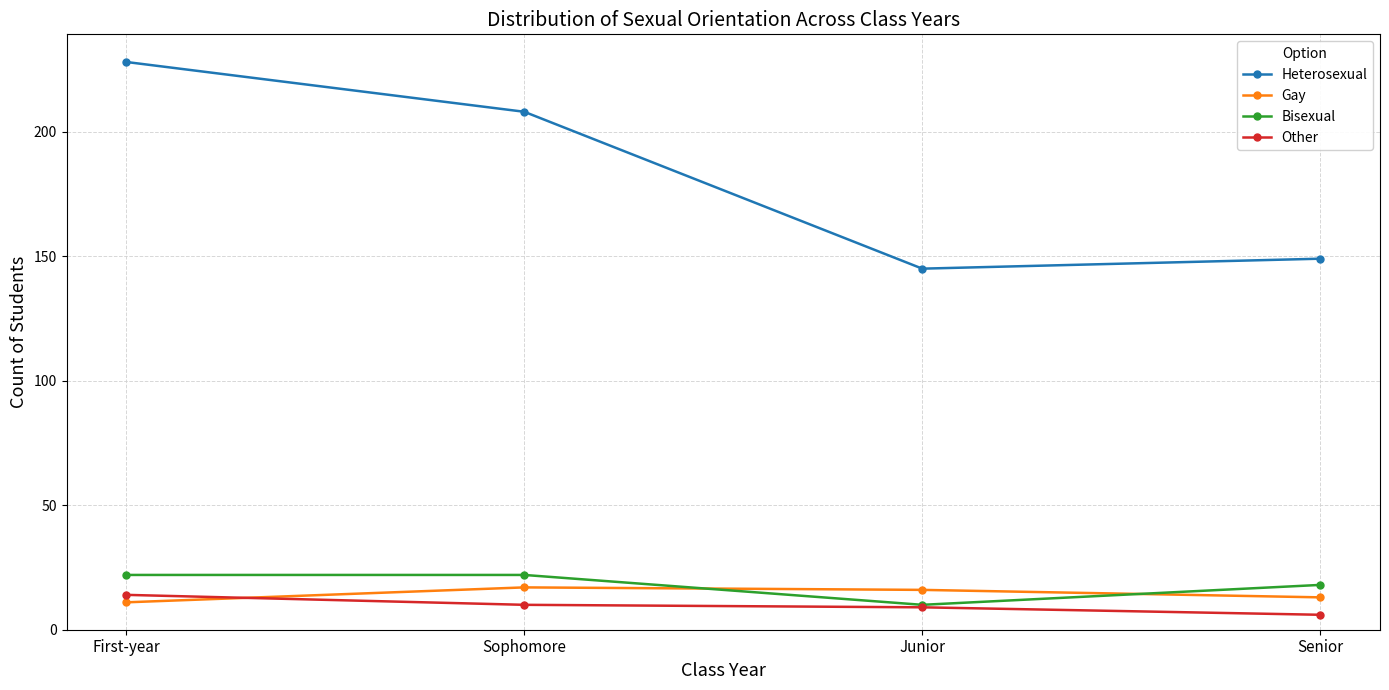

At which label is Heterosexual closest to 186?

Sophomore